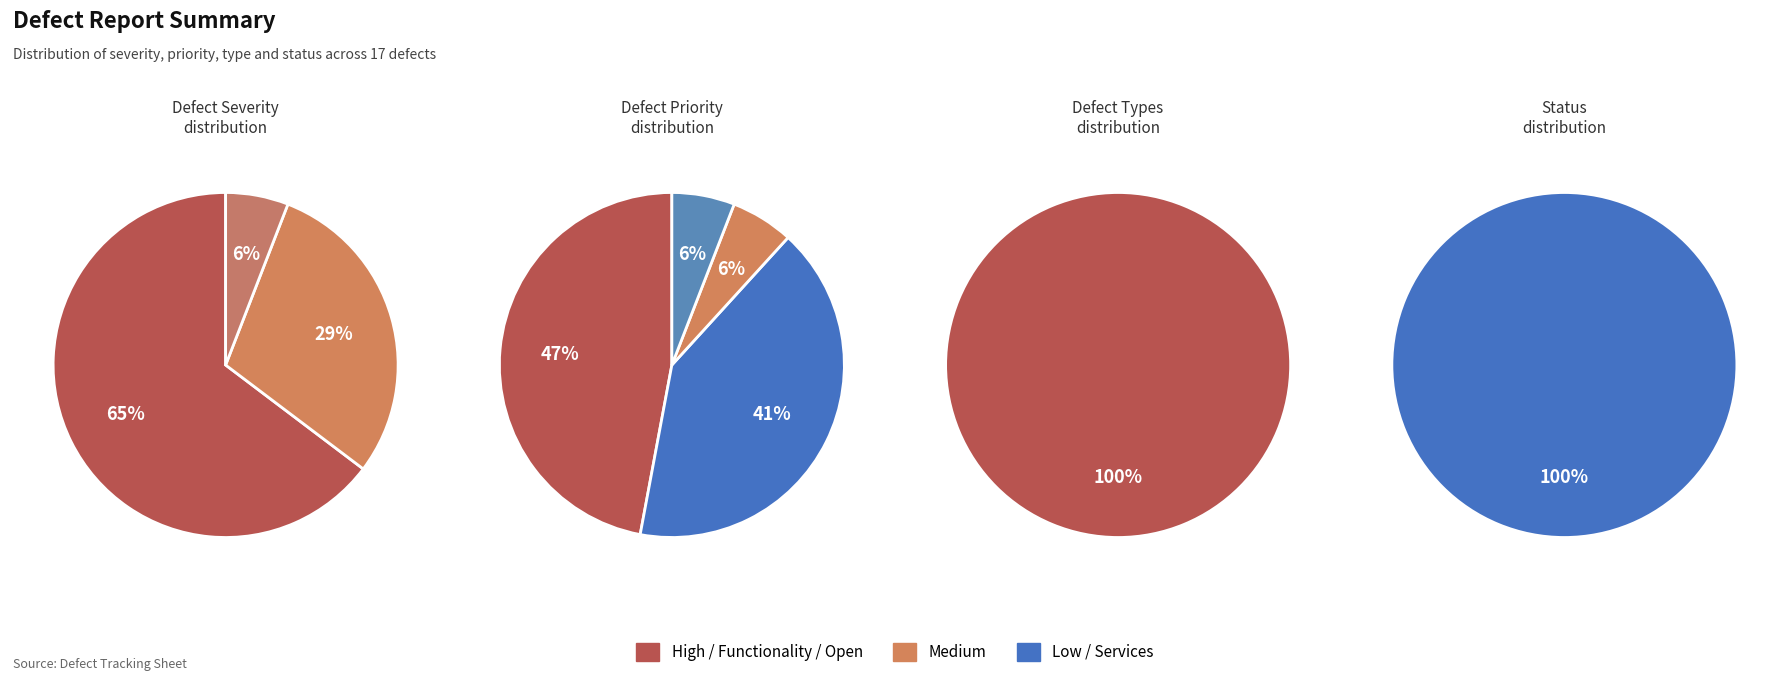

Is Medium the majority of the pie?

No